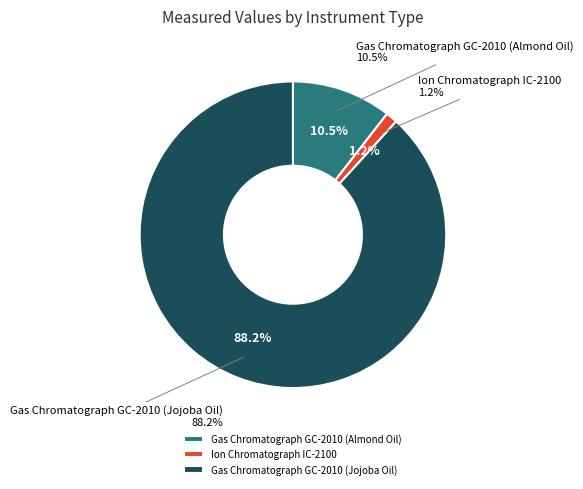

Count the number of slices in the pie.

3